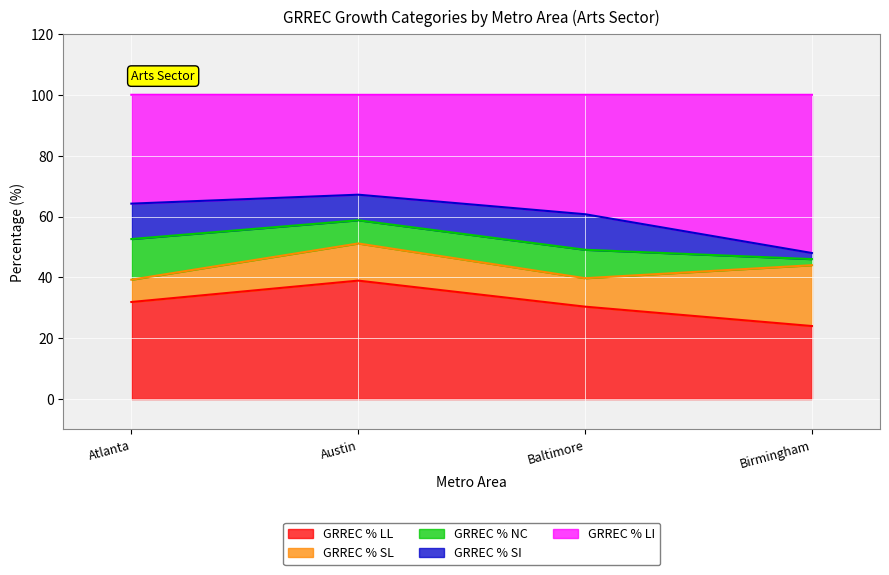

At which category is the sum across all series the highest?

Atlanta